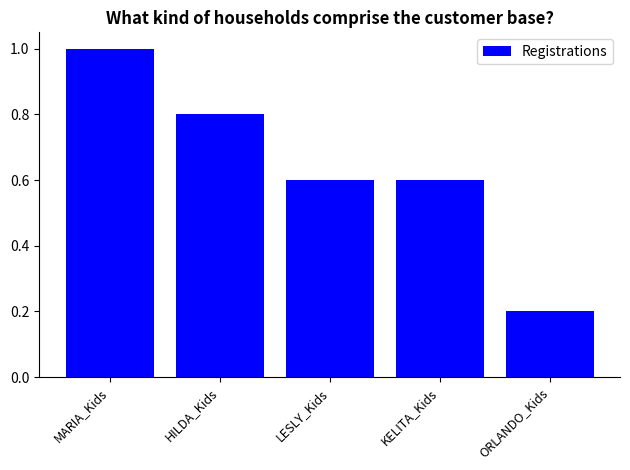

Is it true that the value at ORLANDO_Kids is 0.2?

True